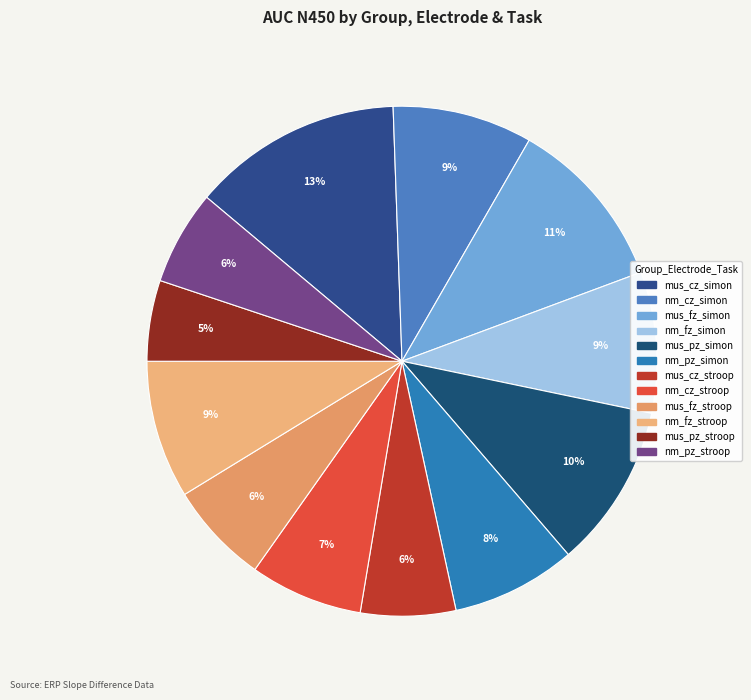

What percentage do nm_fz_stroop and nm_fz_simon together represent?

17.7%